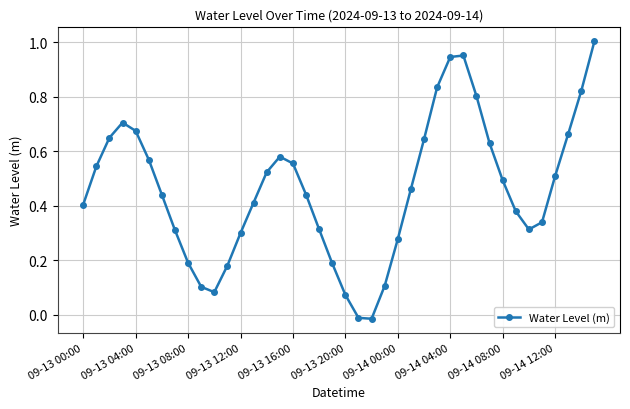

True or false: the data has more than 2 interior local peaks.

True